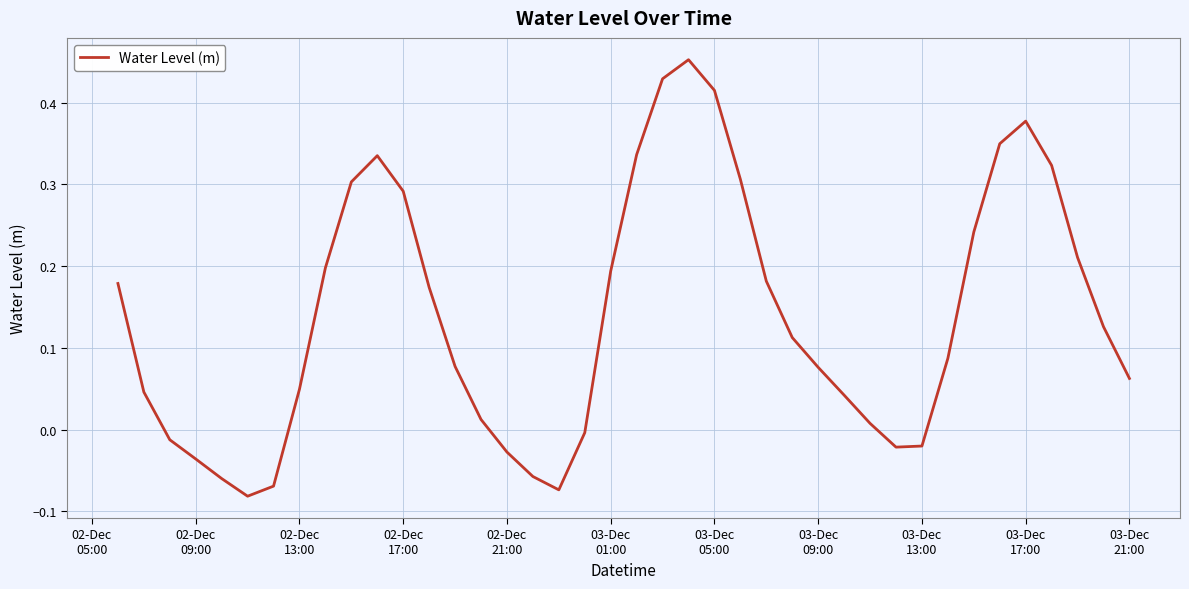

How many distinct data groups are displayed?

1